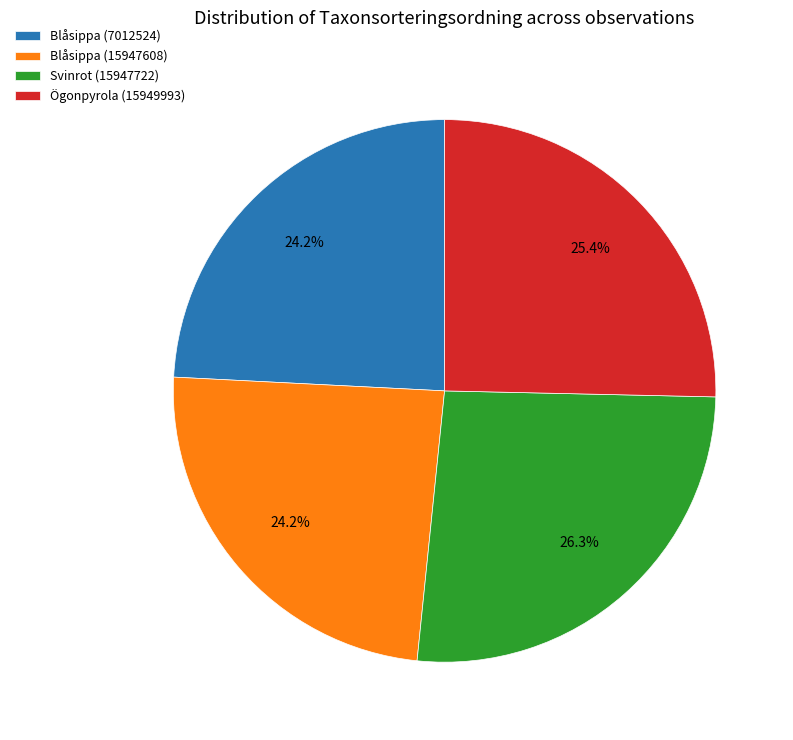

Approximately how many times larger is the value at Blåsippa (15947608) compared to Ögonpyrola (15949993)?

1.0